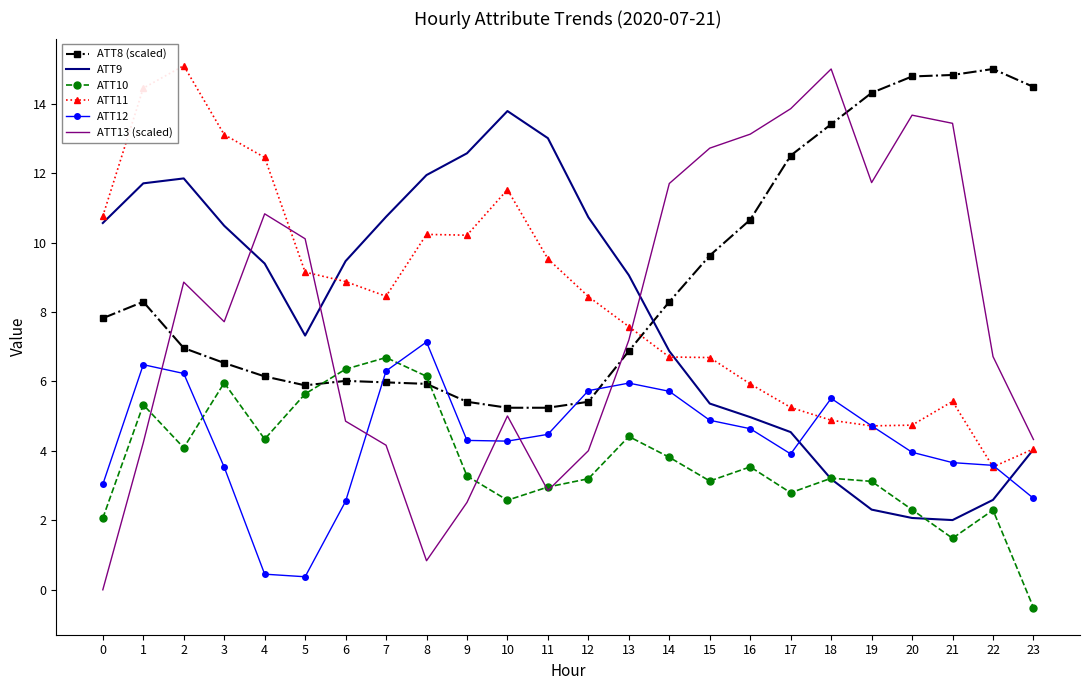

How many interior local peaks does the ATT13 (scaled) series have?

5